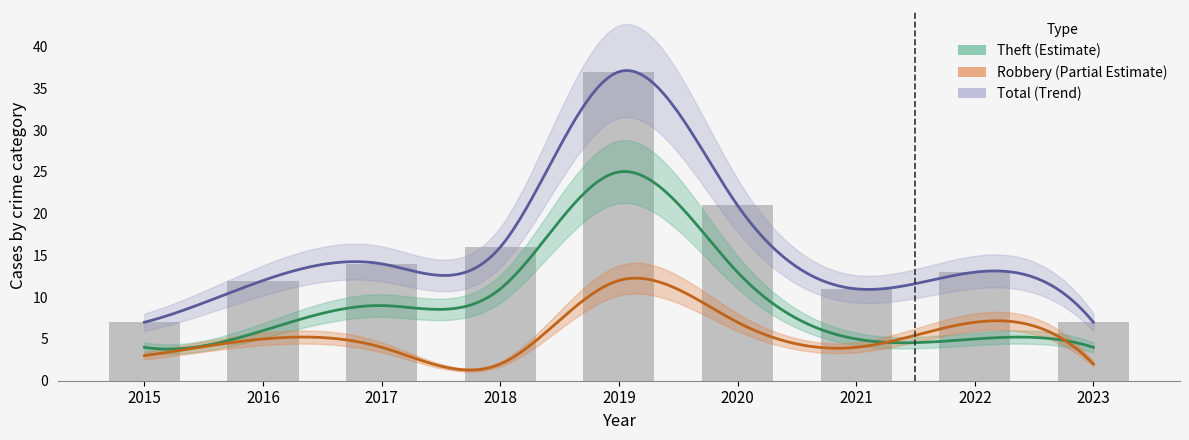

What is the lowest value of the Total series?

7